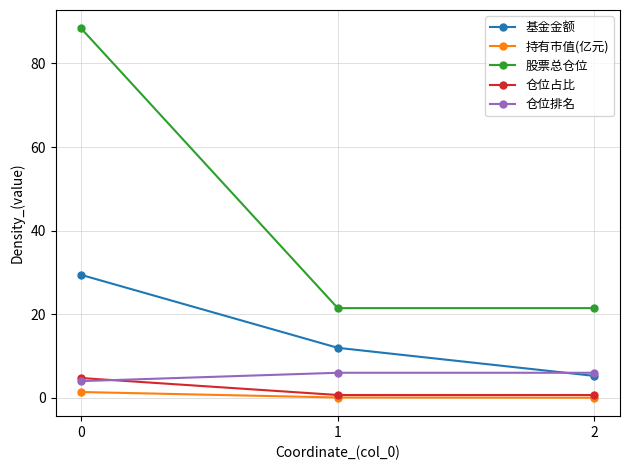

The 仓位排名 series shows 6.0 at 1. True or false?

True